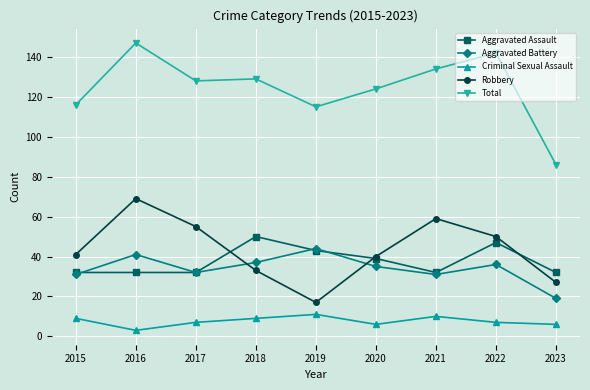

How many Criminal Sexual Assault values are between 6 and 9?

6